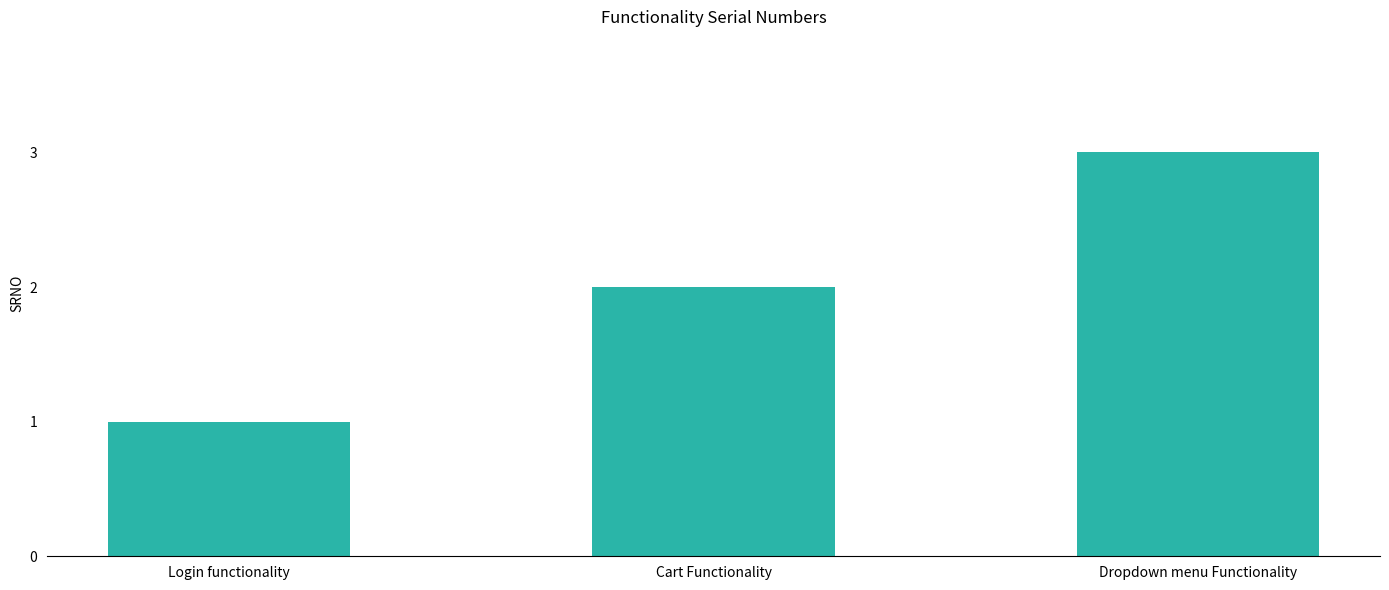

Read the value at Cart Functionality.

2